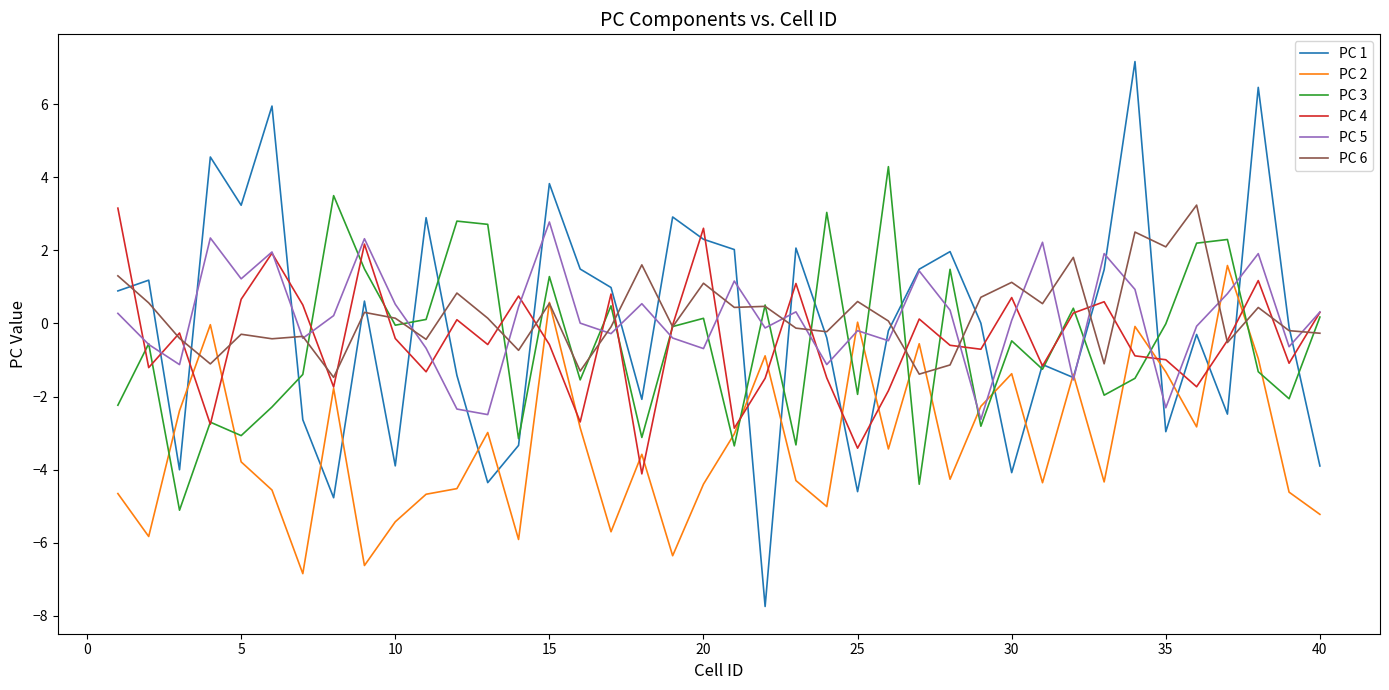

What is the maximum value shown in the chart?

7.2